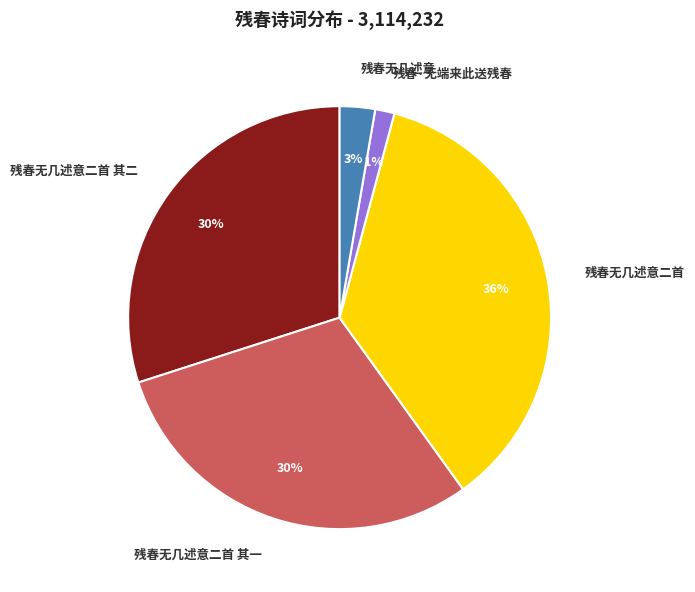

To the nearest percent, what is the combined percentage of 残春无几述意二首 and 残春无几述意二首 其一?

66%